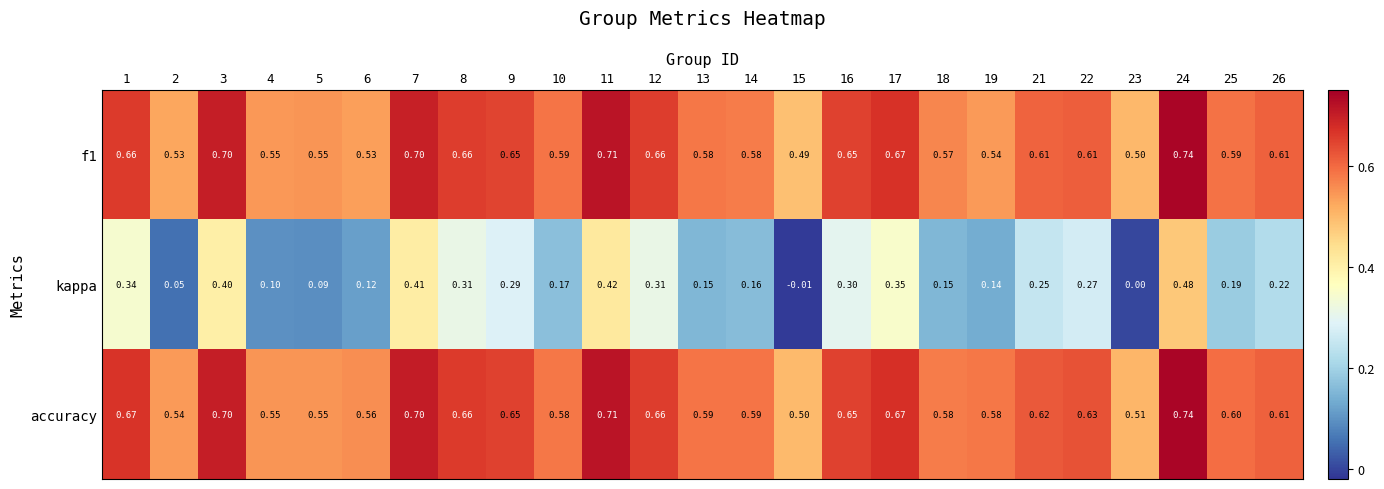

At which category is the sum across all series the highest?

24